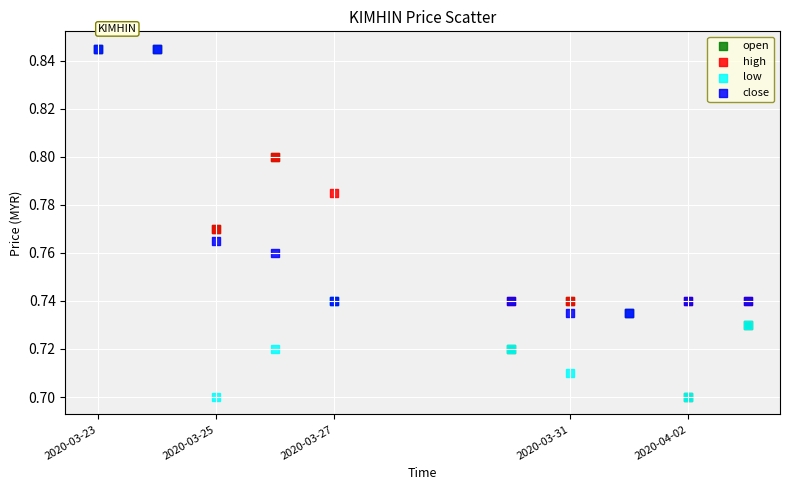

What are all the series names shown in the legend?

open, high, low, close